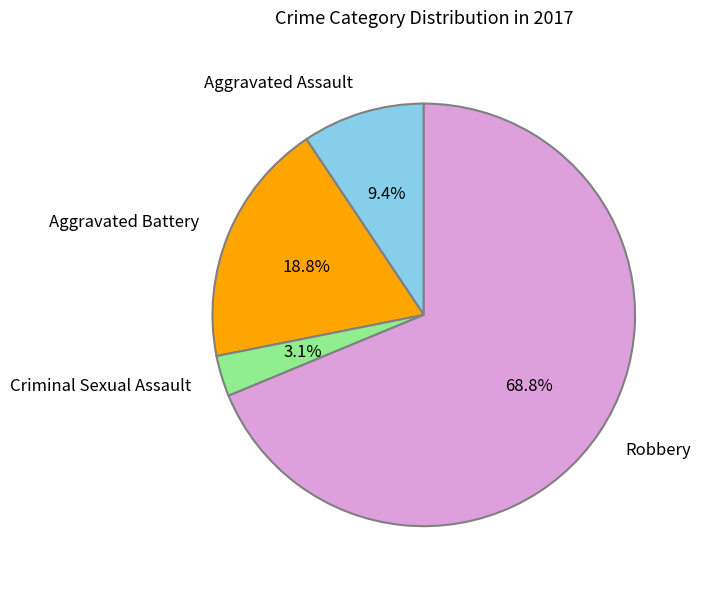

To the nearest percent, what is the difference between the Aggravated Assault and Robbery slice percentages?

59%